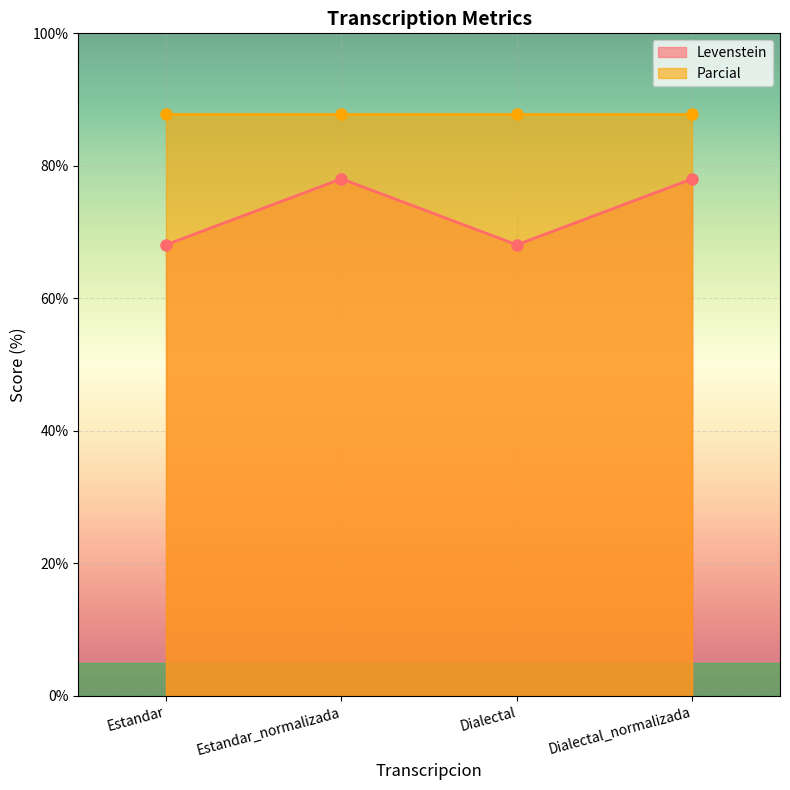

True or false: the data shows 88.7 at Estandar.

False